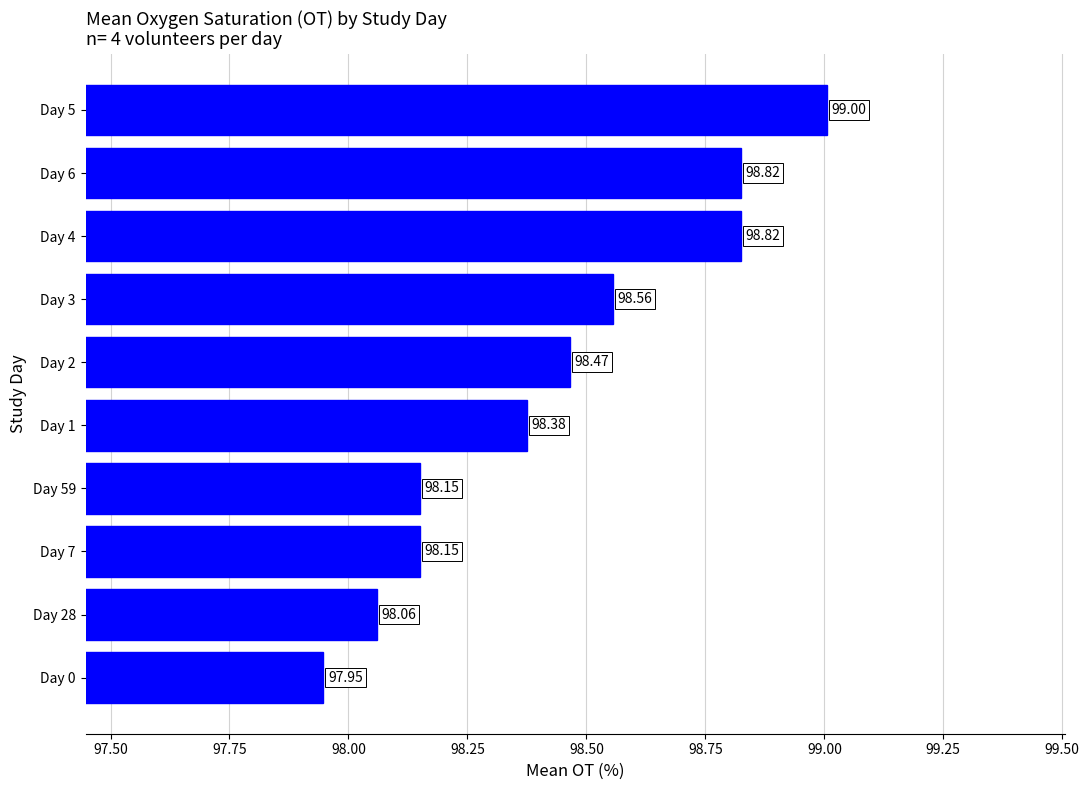

What is the difference between the values at Day 4 and Day 28?

0.8